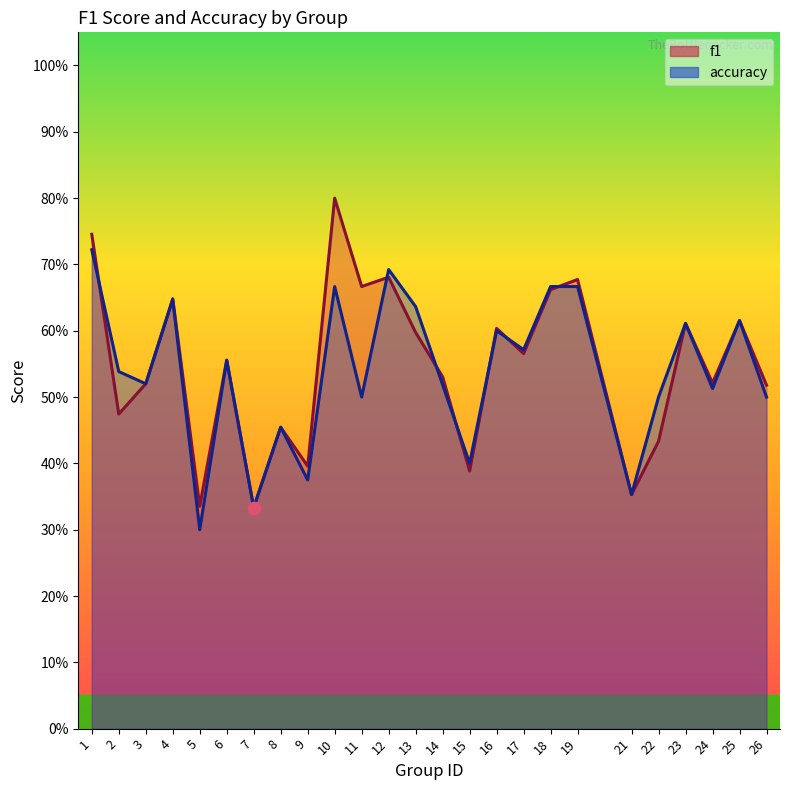

What is the total value across all series at 23?

1.2